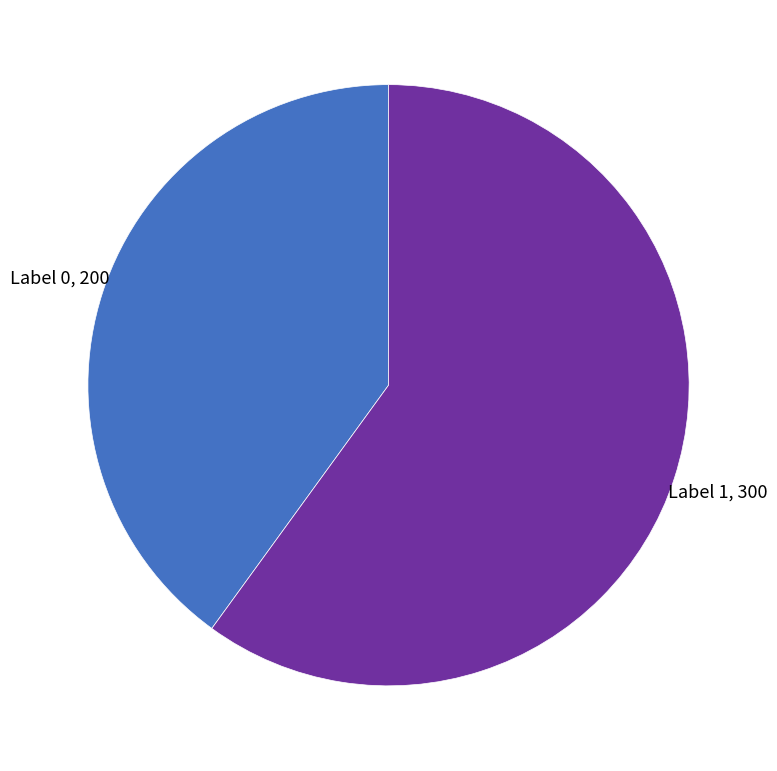

Rank the categories by value from lowest to highest.

Label 0, Label 1